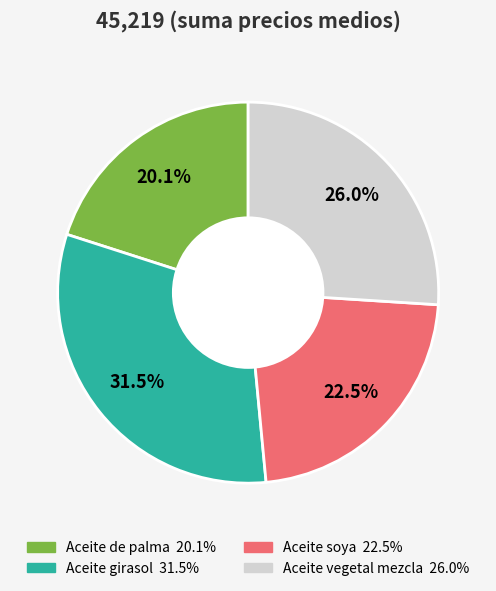

What is the smallest slice in the pie chart?

Aceite de palma